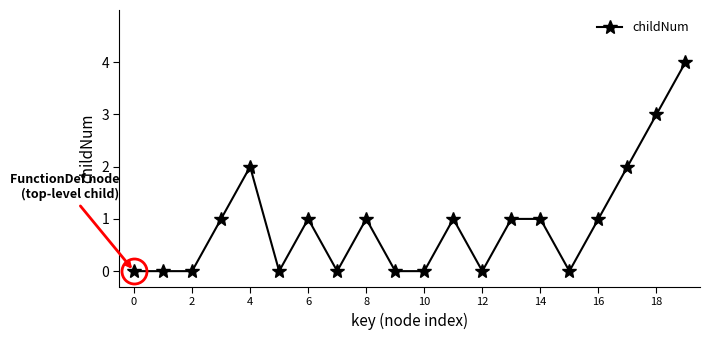

What is the difference between the maximum and minimum values?

4